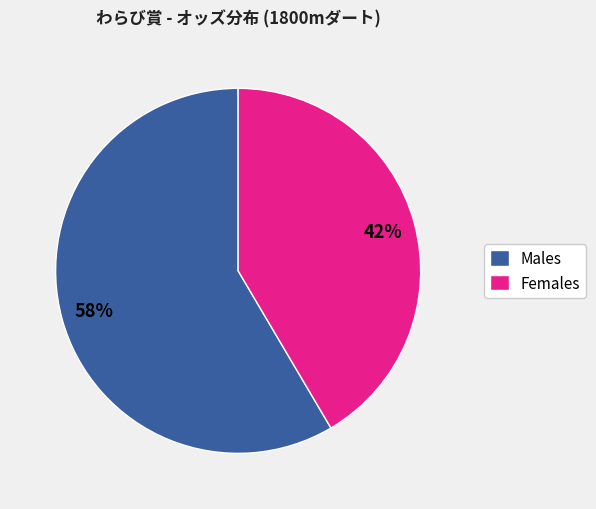

What percentage is the Females slice, to the nearest percent?

42%